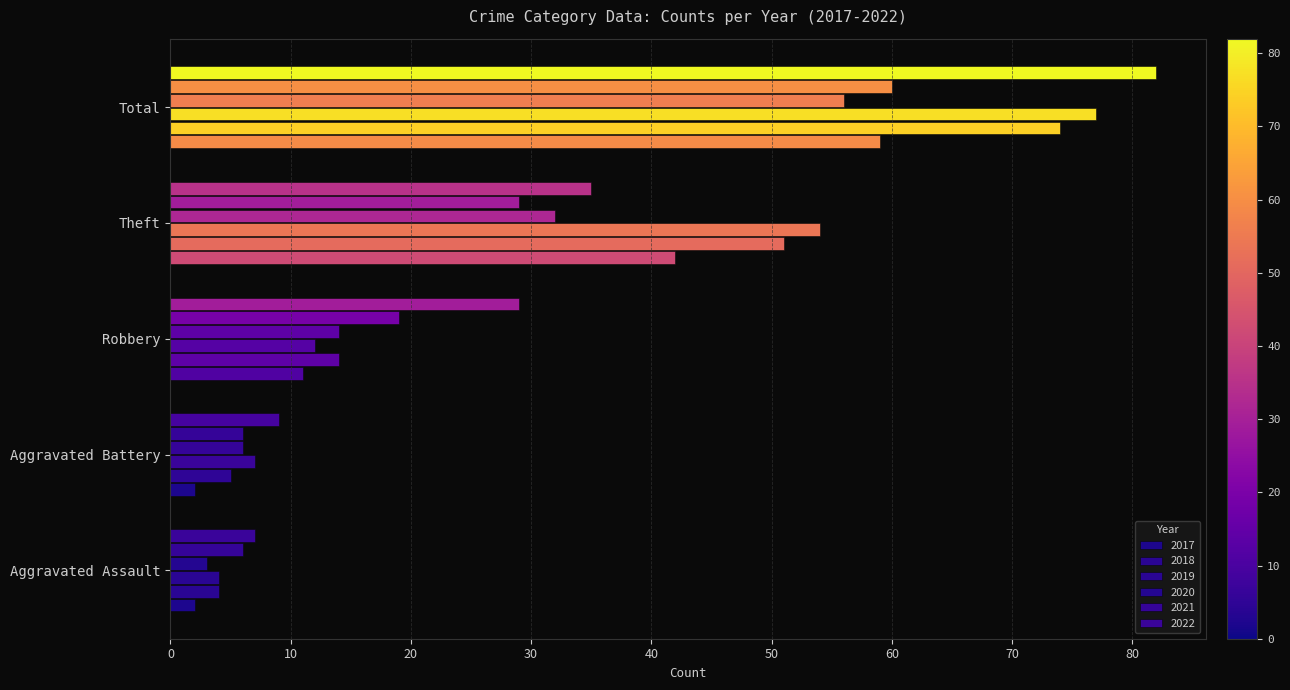

How many data points does each series have?

5